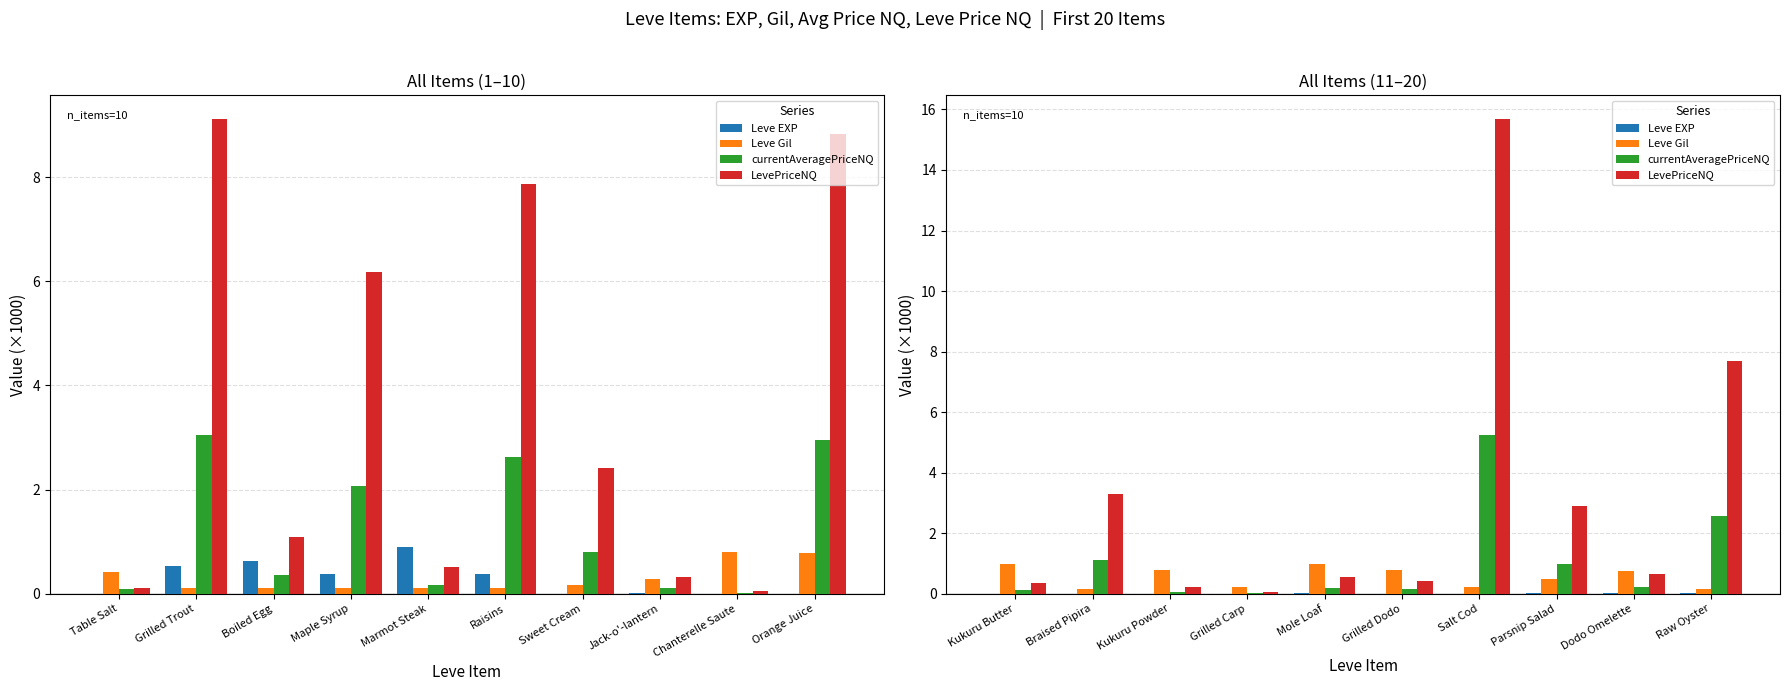

What position from the right is Grilled Carp?

7